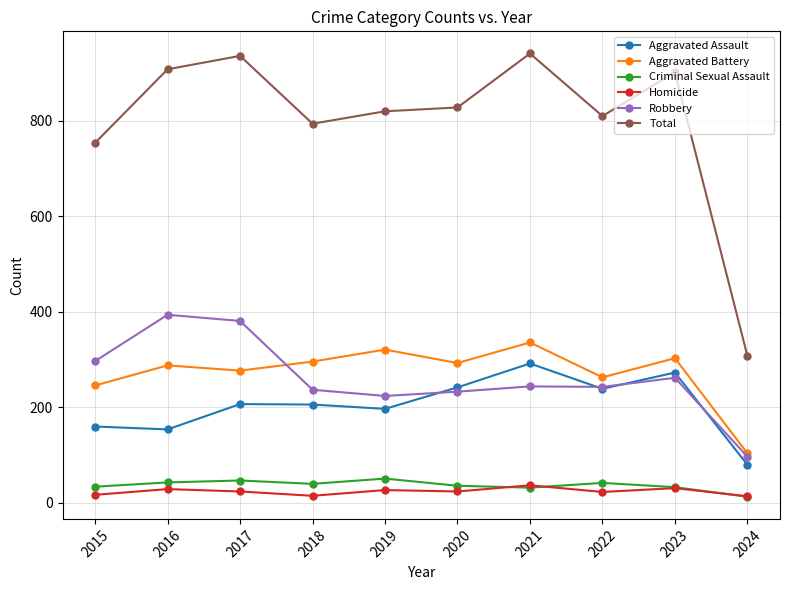

What is the minimum value for Aggravated Battery?

104